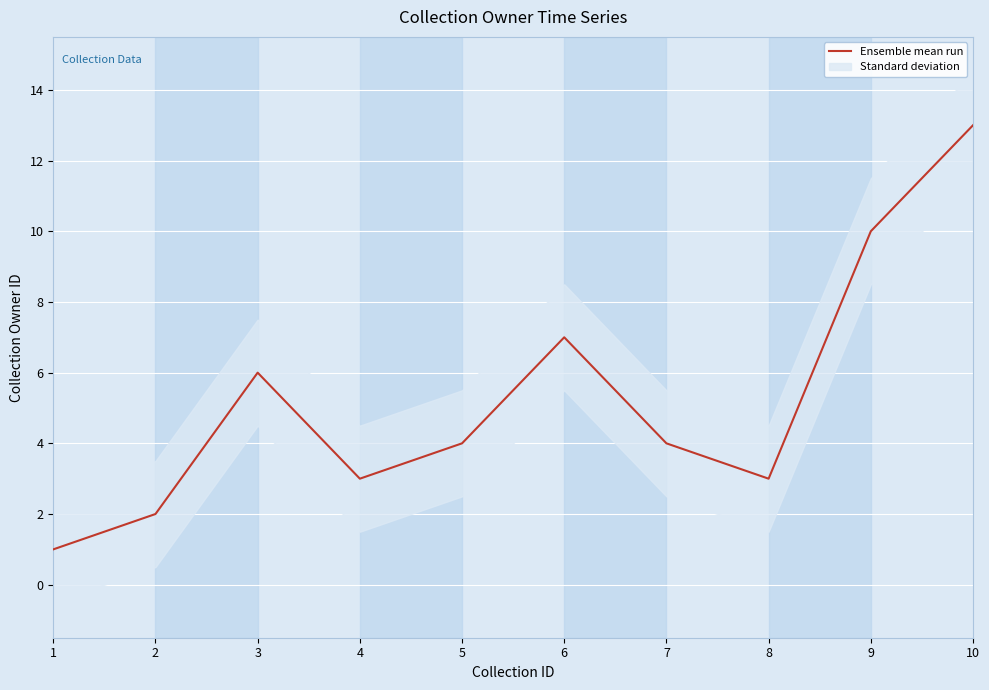

Approximately how many times larger is the value at 8 compared to 1?

3.0